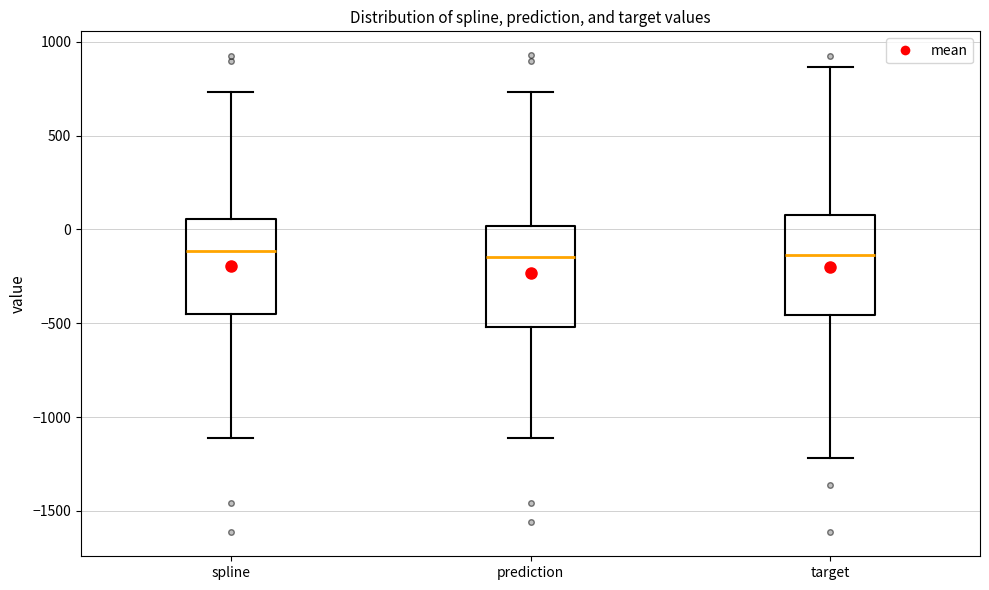

Where does the lower whisker of the box for spline end on the y-axis? The values are not printed on the chart, so give them approximately, as read against the axis.

-1100